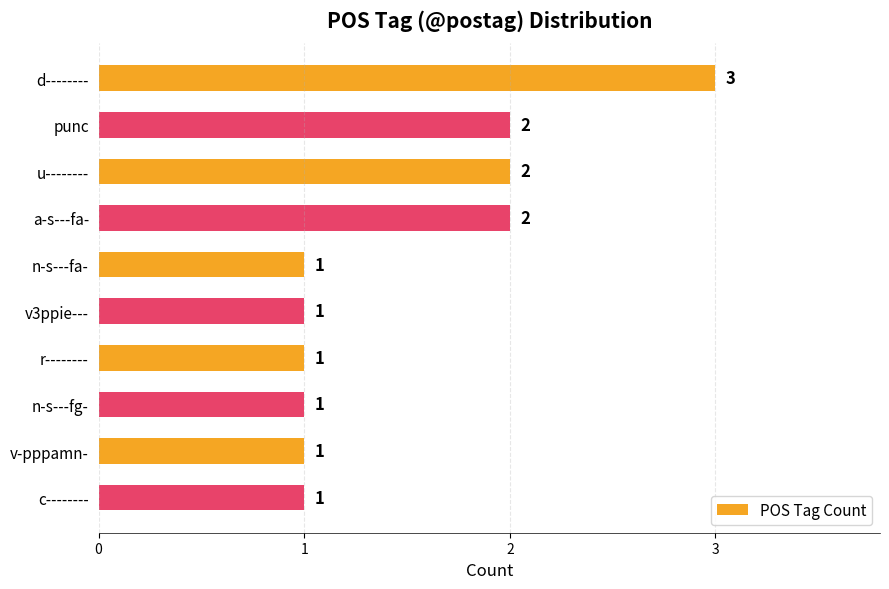

What is the difference between the maximum and minimum values?

2